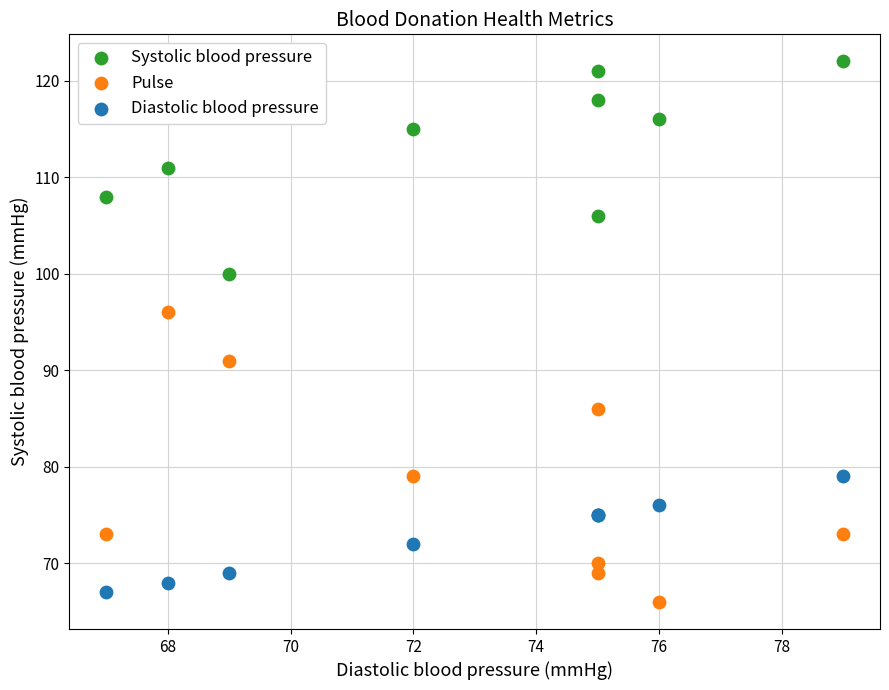

What is the X range (max minus min) for the scatter plot?

12